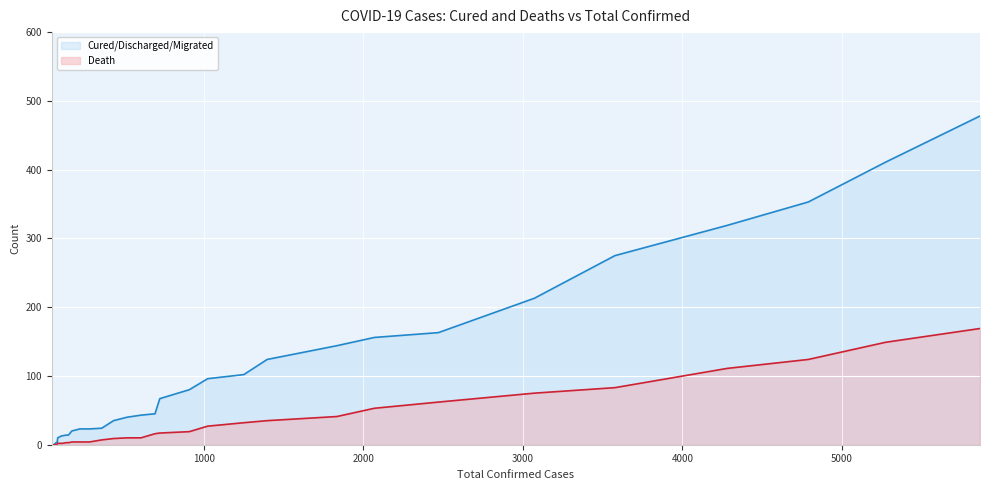

What is the difference between the highest and lowest values at 18-Mar?

11